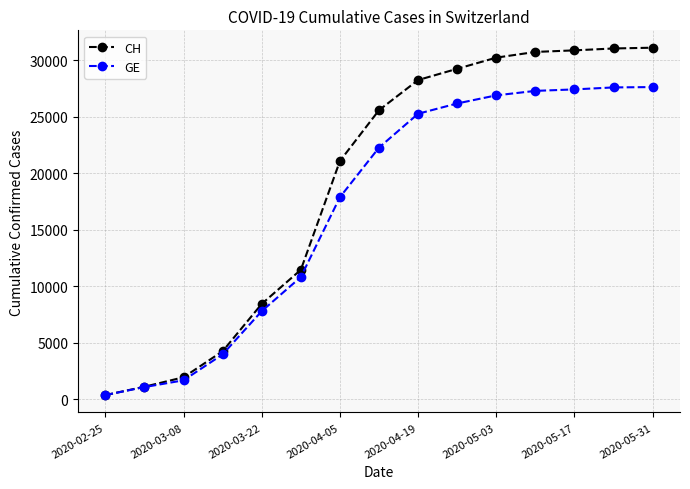

What is the value of the CH point at the 5th from the left?

8449